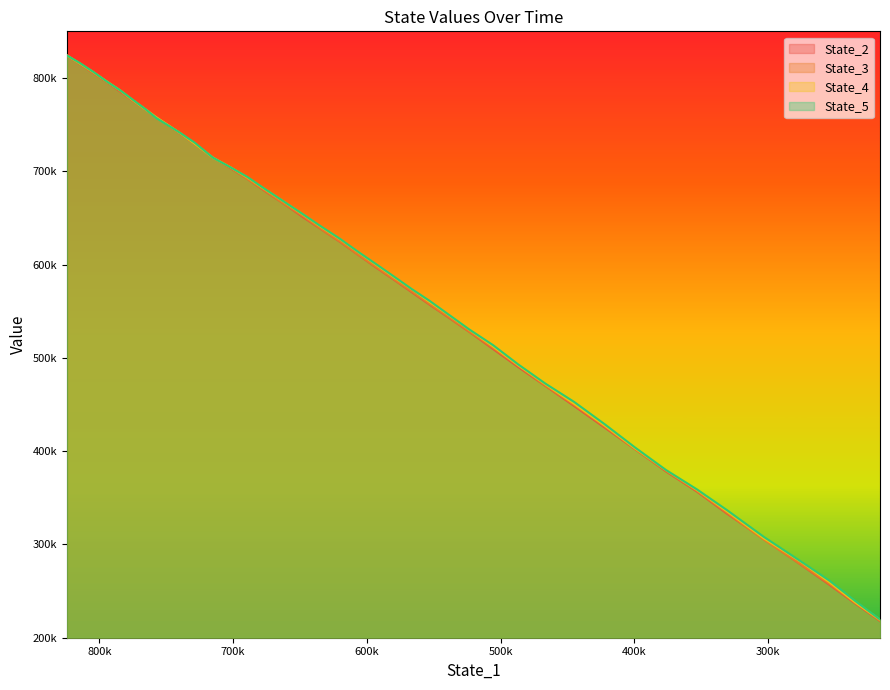

True or false: State_5 has more than 2 interior local peaks.

False